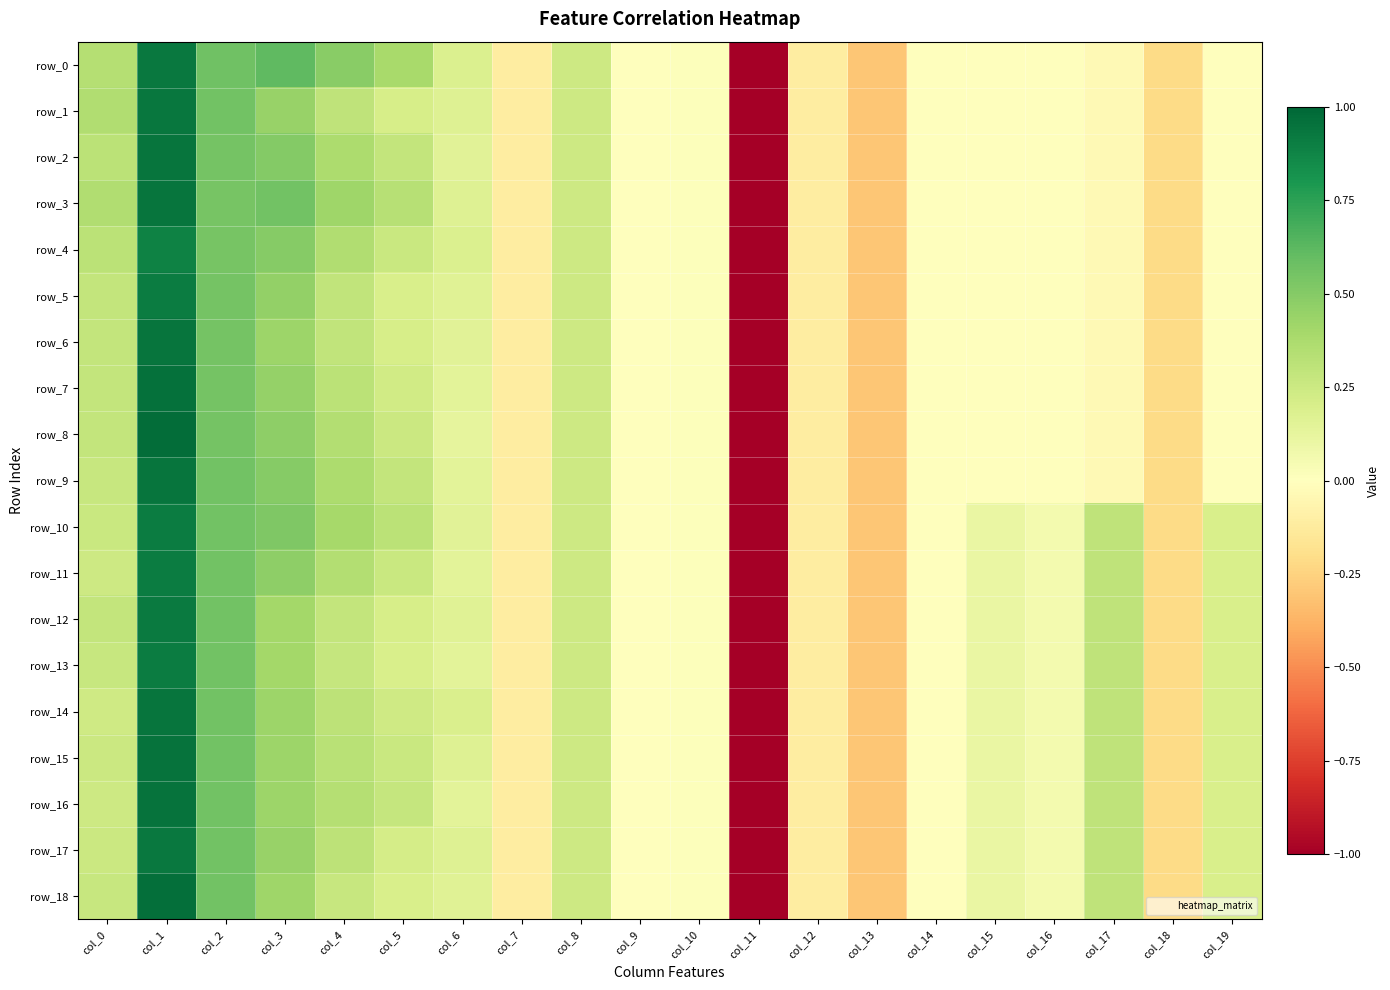

What is the sum of all row_7 values?

-2.6